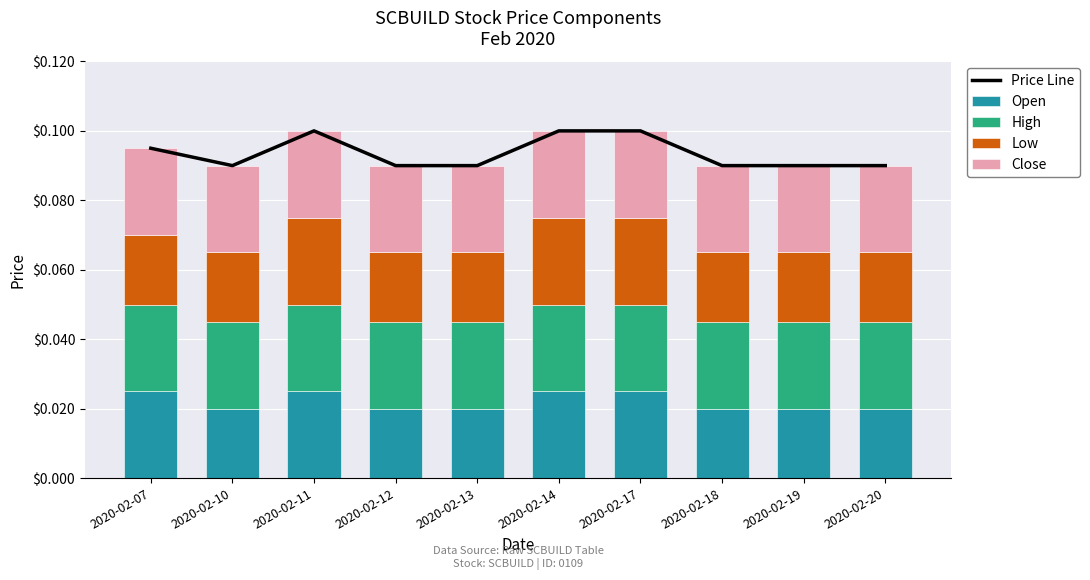

What value does the Price Line series have at 2020-02-19?

0.1